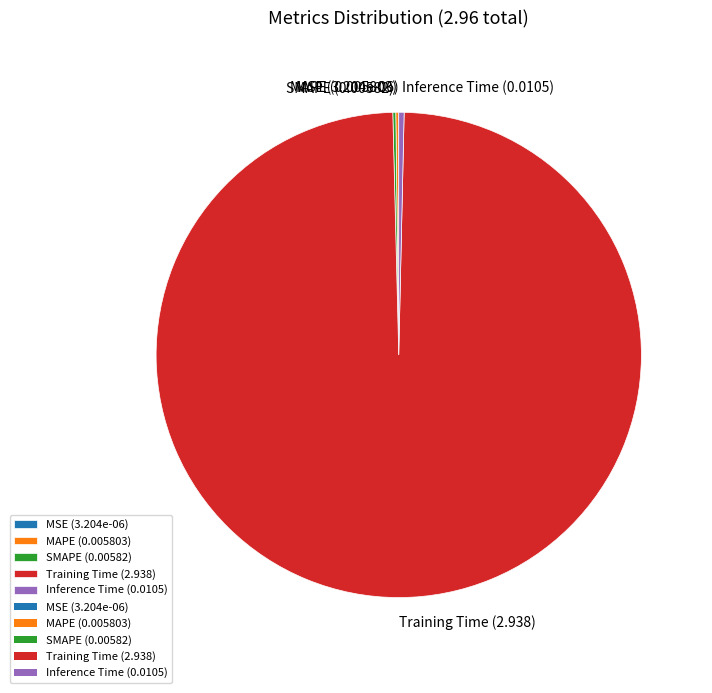

Does any single category account for the majority?

Yes